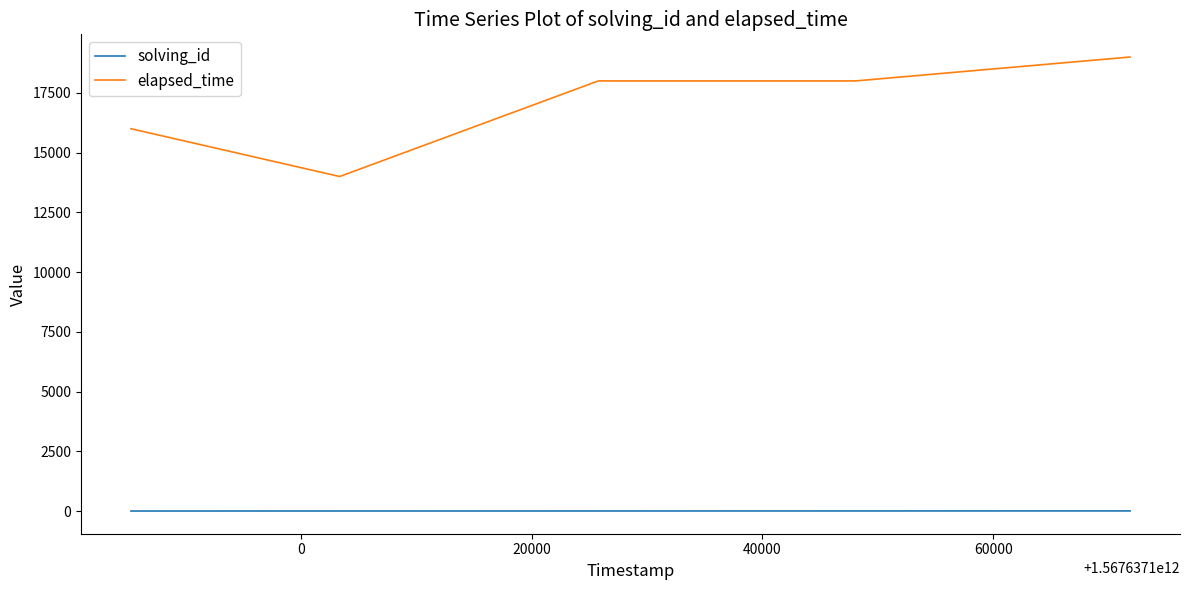

True or false: elapsed_time and solving_id intersect in this chart.

False